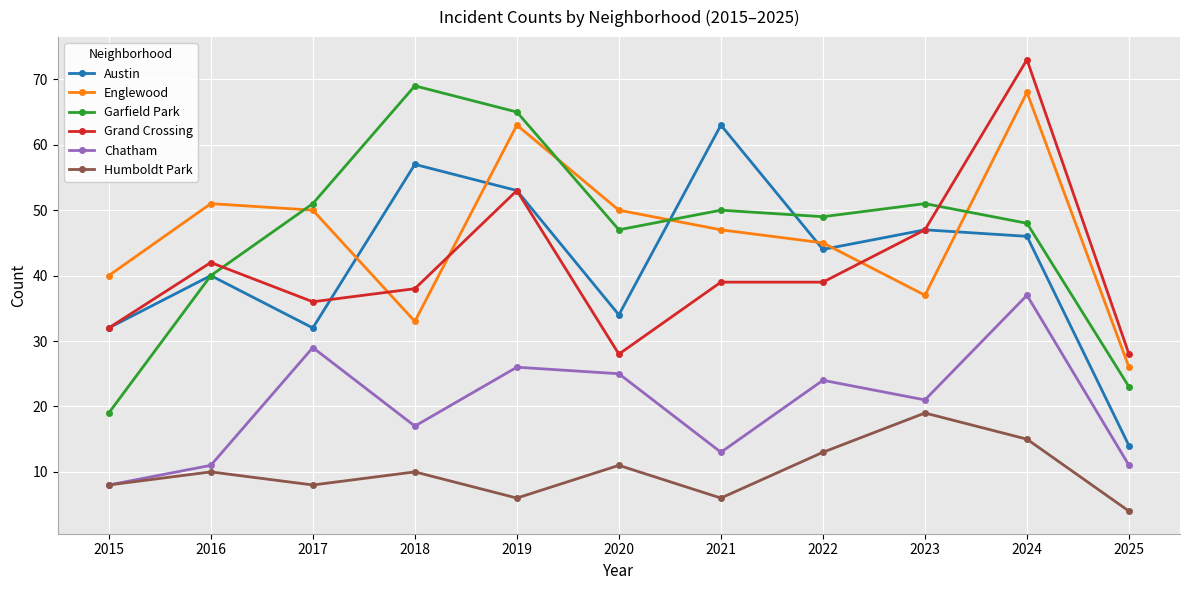

What is the average value of the Humboldt Park series?

10